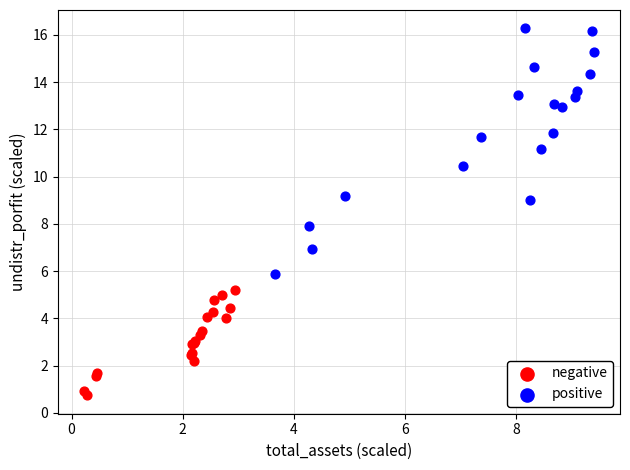

Which series has the largest Y range (max minus min)?

positive